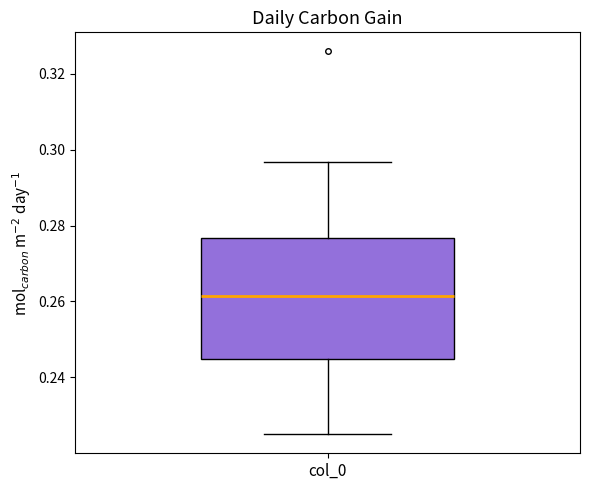

Transcribe this box plot: give where the median line is, the range the box spans, and where the two whiskers end, as read against the y-axis. The values are not printed on the chart, so give them approximately, as read against the axis.

median 0.262, box 0.244 to 0.276, whiskers 0.226 to 0.296